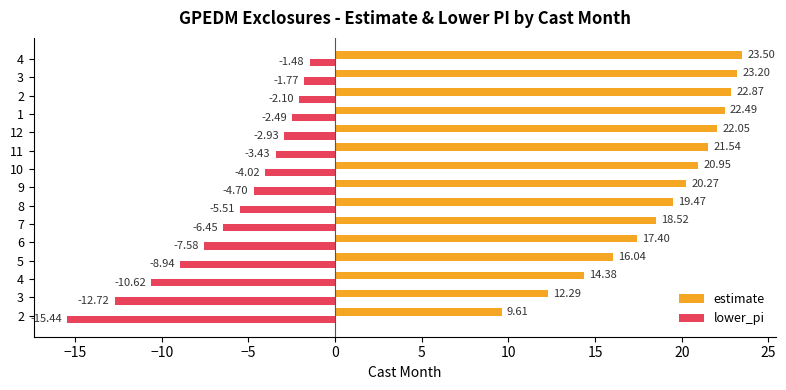

Rank the series by their average value, from lowest to highest.

lower_pi, estimate